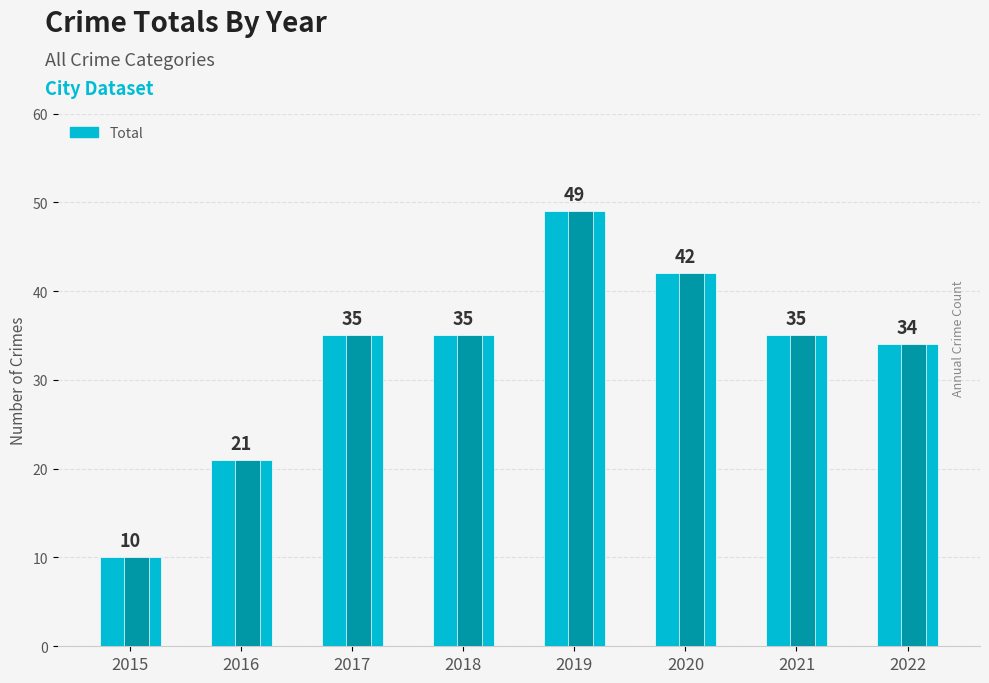

Count the number of categories in the chart.

8